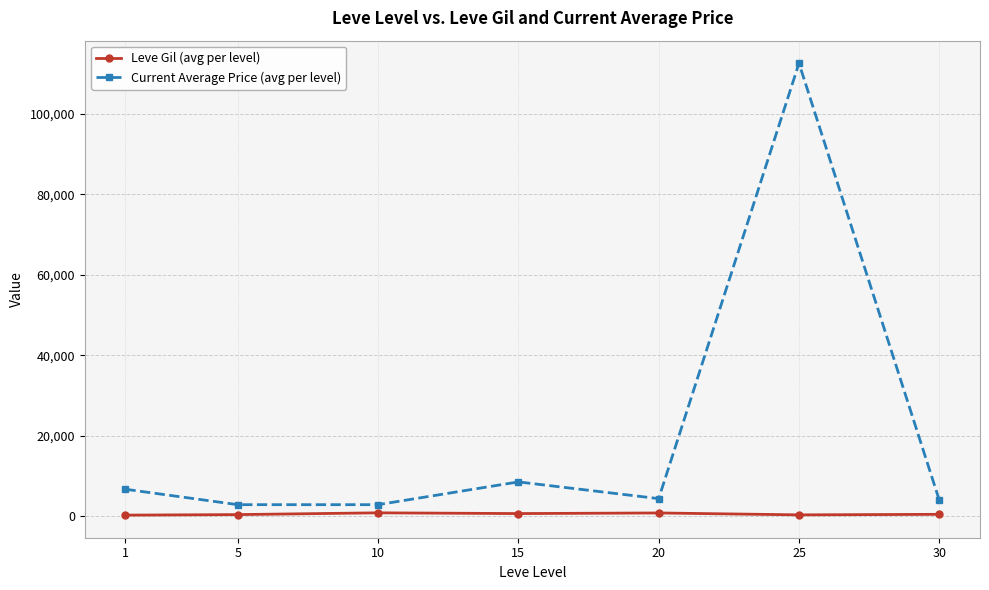

List the series in order of their peak value, highest first.

Current Average Price (avg per level), Leve Gil (avg per level)